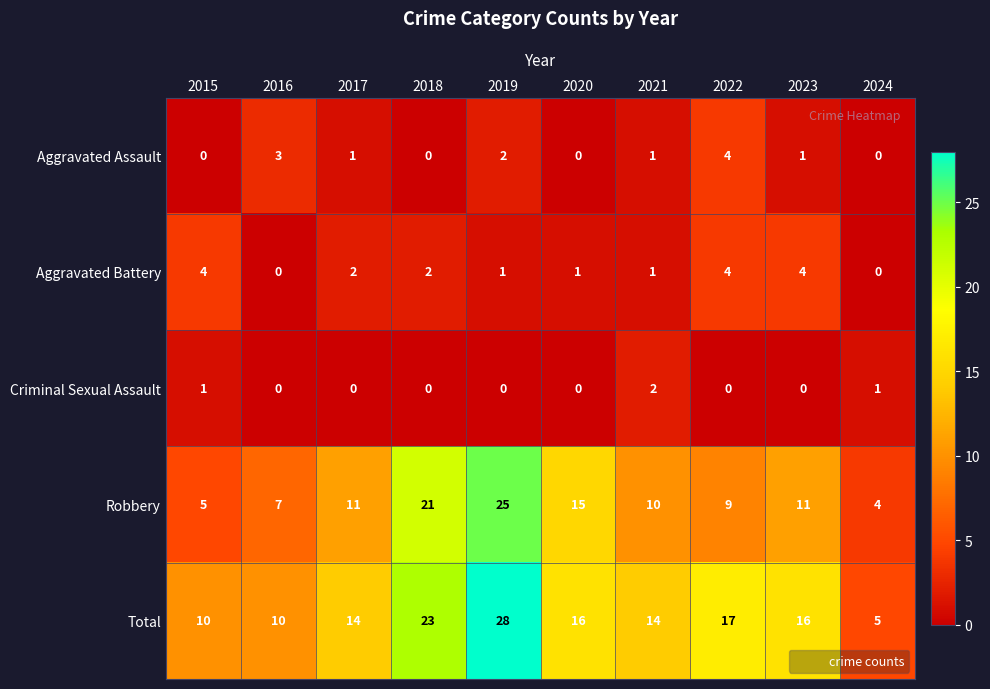

What is the sum of all Aggravated Assault values?

12